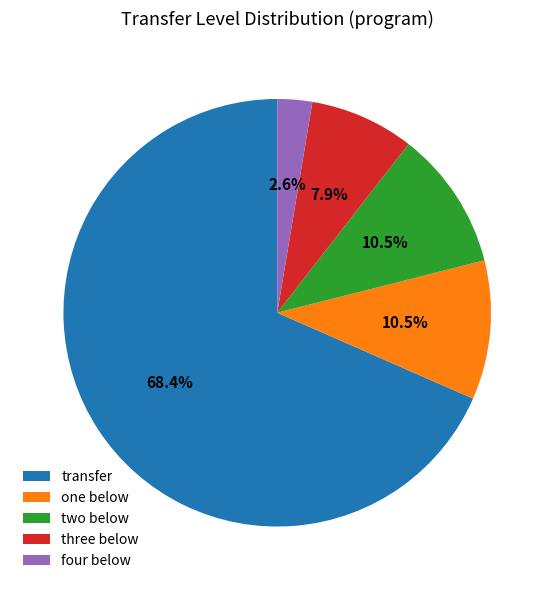

How many segments does this pie chart have?

5